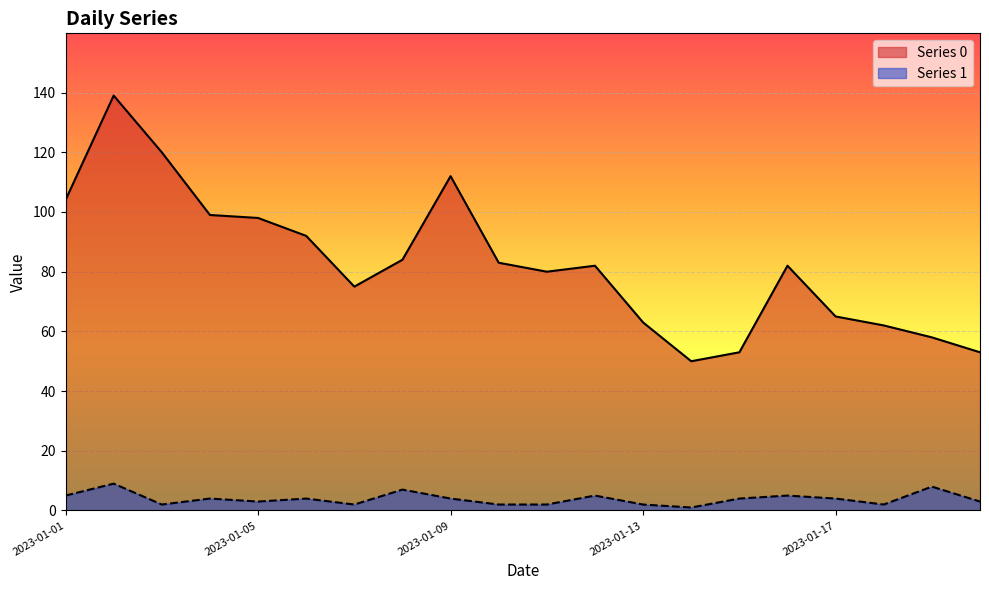

What is the sum of all Series 0 values?

1654